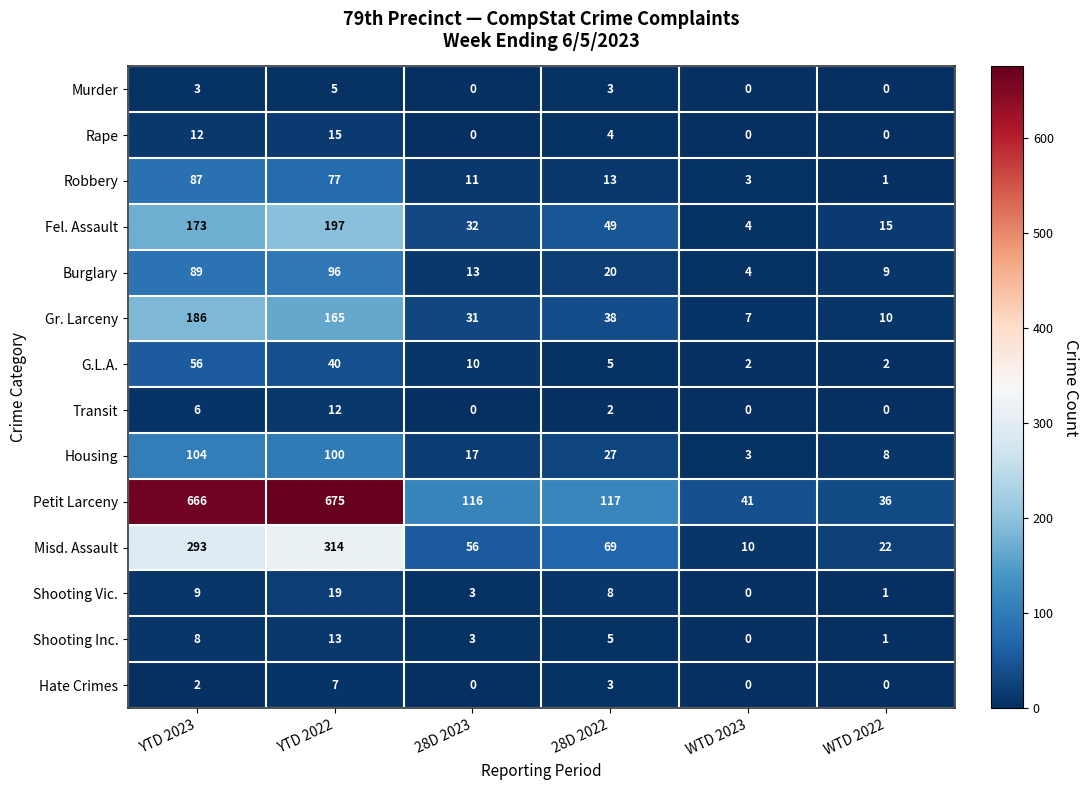

Is it true that Transit equals 3 at 28D 2022?

False